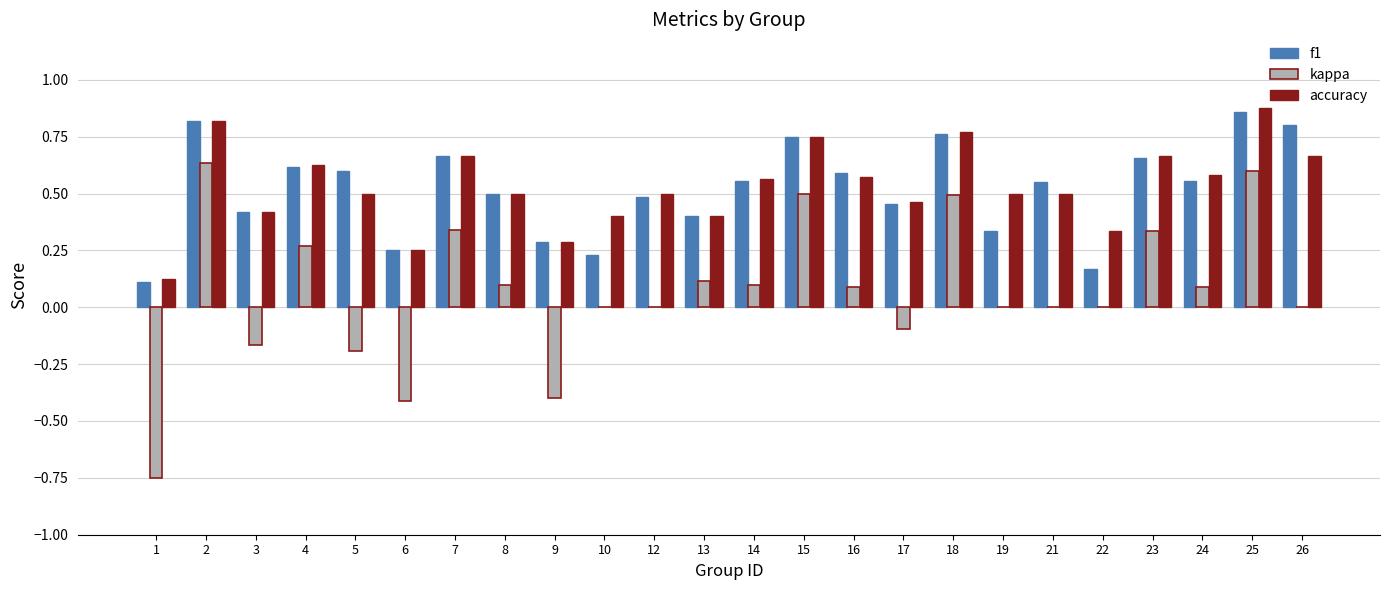

Is the value of accuracy at 4 greater than the value of kappa at 1?

Yes